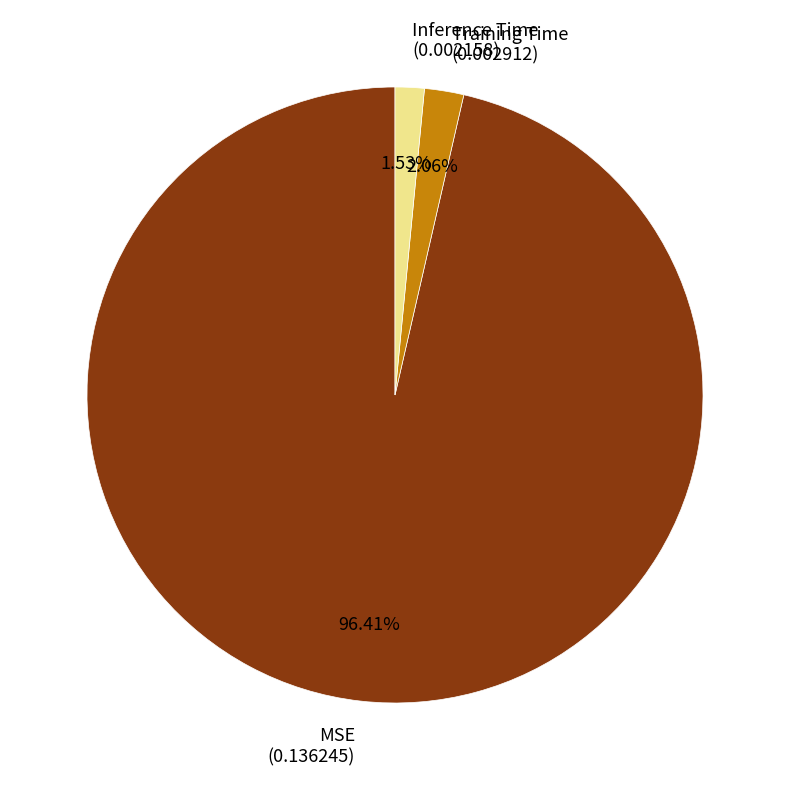

How much of the chart is everything except Training Time?

97.9%